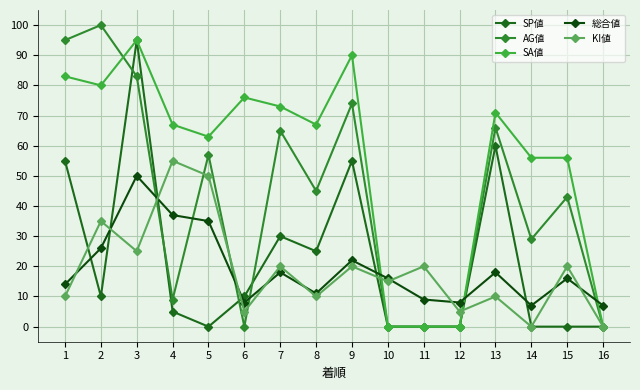

Count the number of data series in this chart.

5